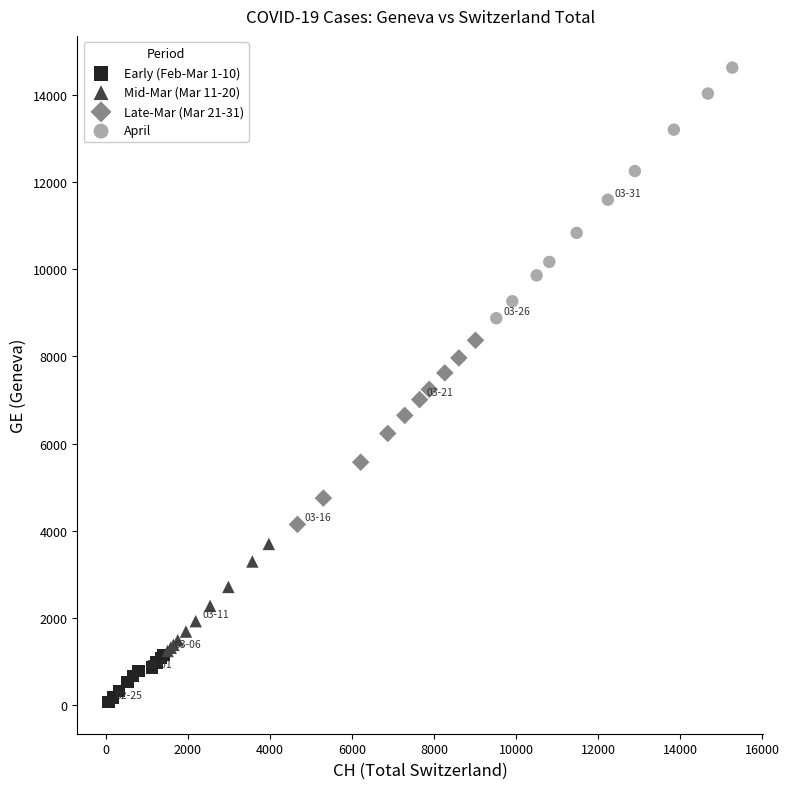

Which series reaches the minimum Y coordinate?

Early (Feb-Mar 1-10)